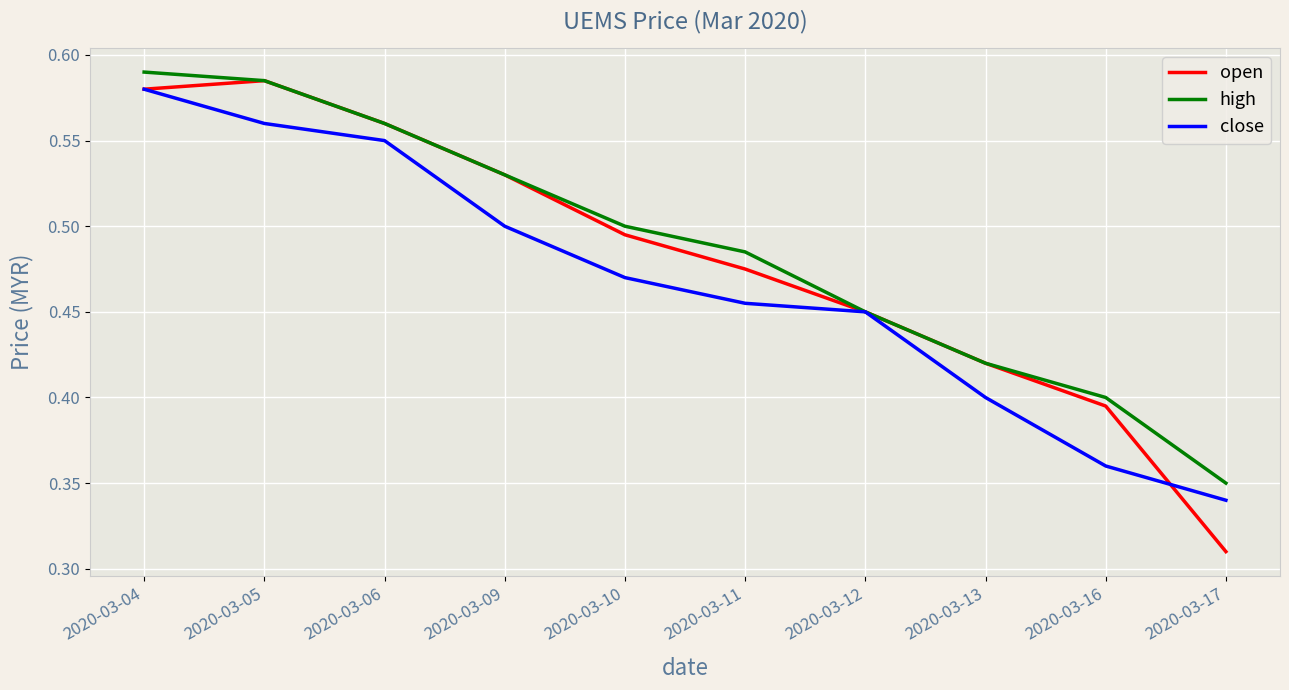

Count the high values in the range 0 to 1.

10